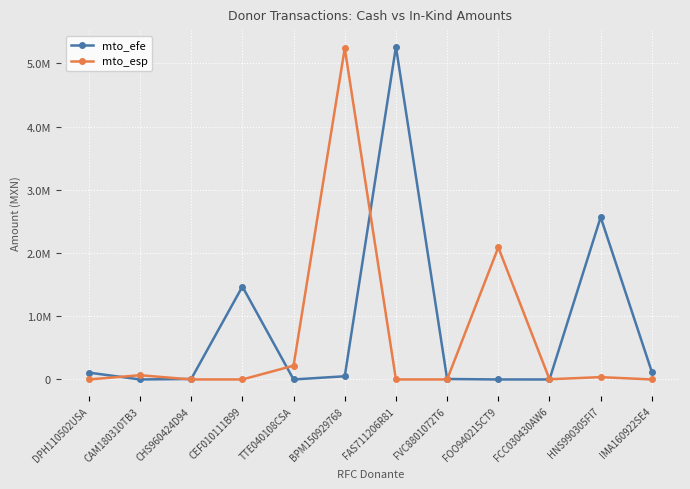

Does the chart have visible grid lines?

Yes